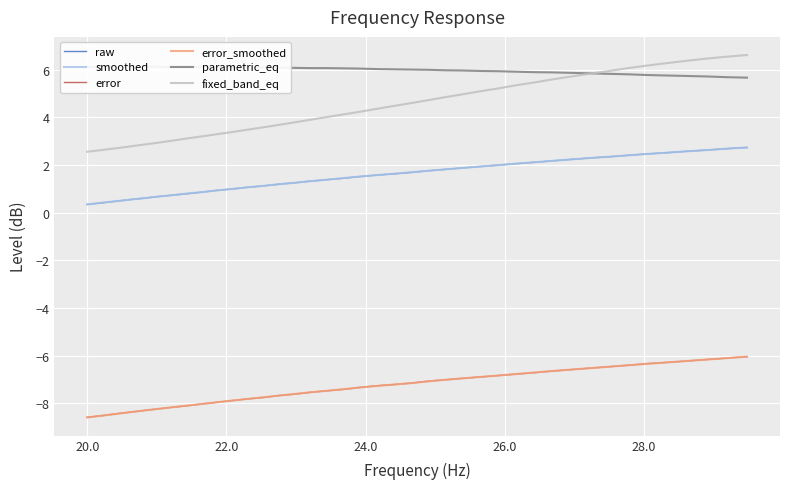

True or false: error and smoothed intersect in this chart.

False